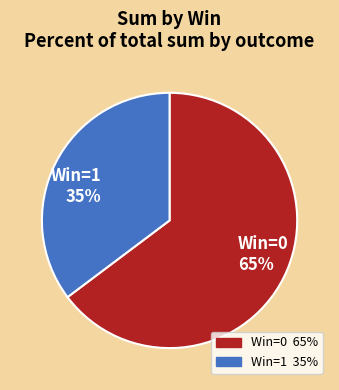

How many segments does this pie chart have?

2